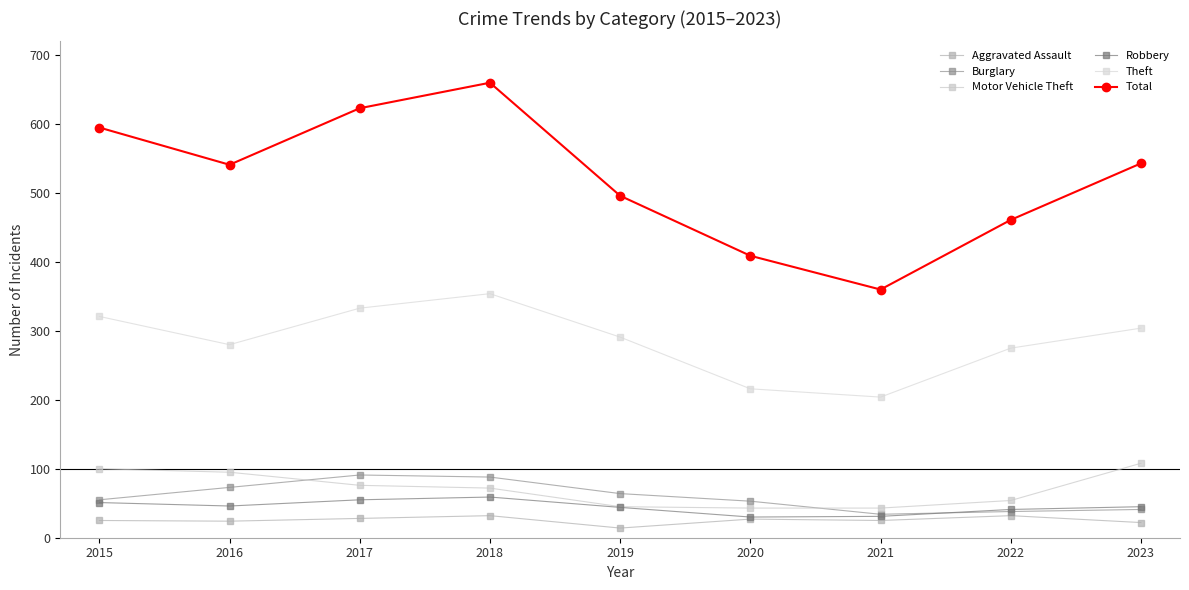

True or false: Aggravated Assault and Motor Vehicle Theft intersect in this chart.

False